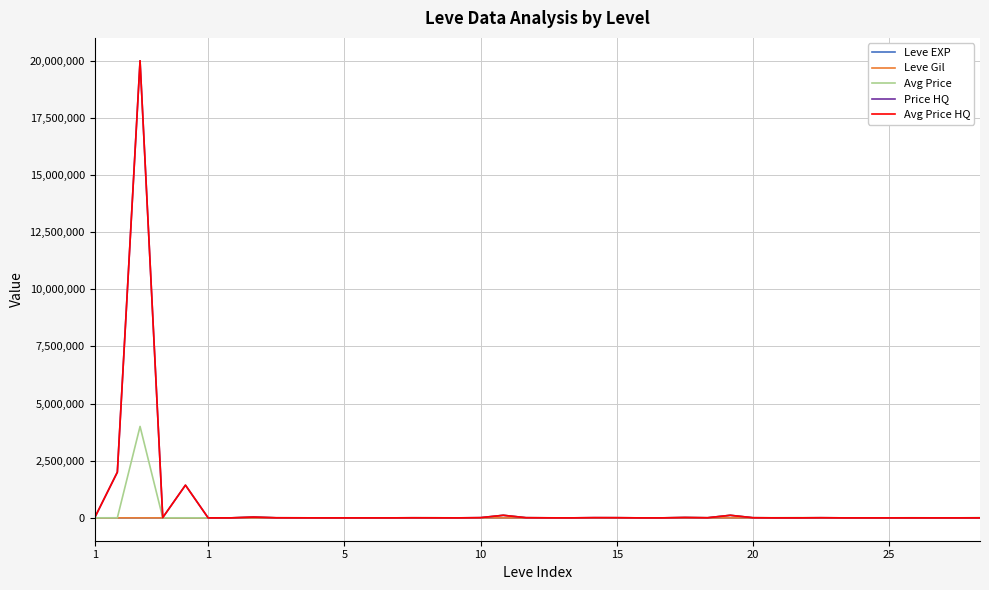

Is this an area chart (filled region under the line)?

No